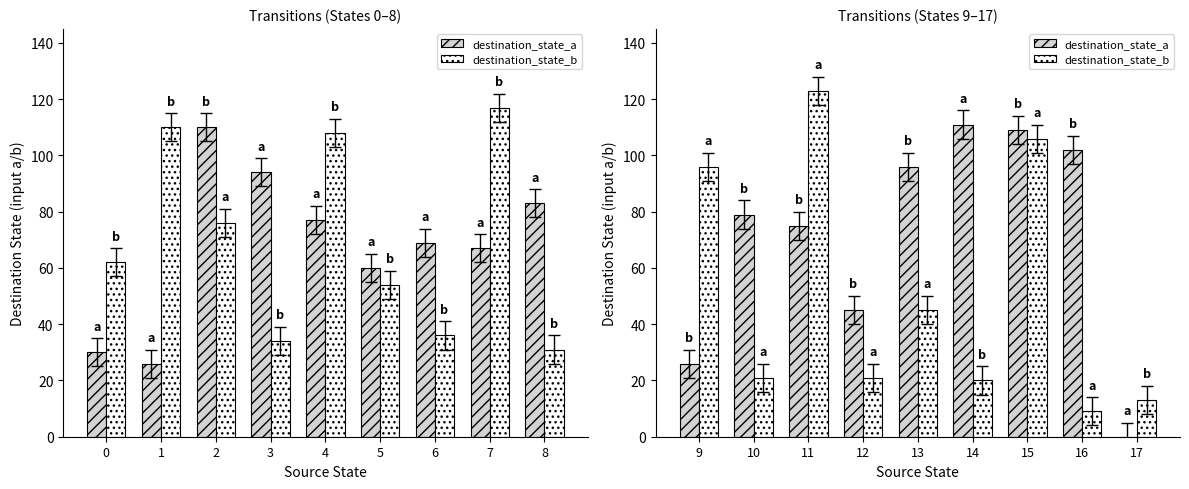

What is the maximum value shown in the chart?

123